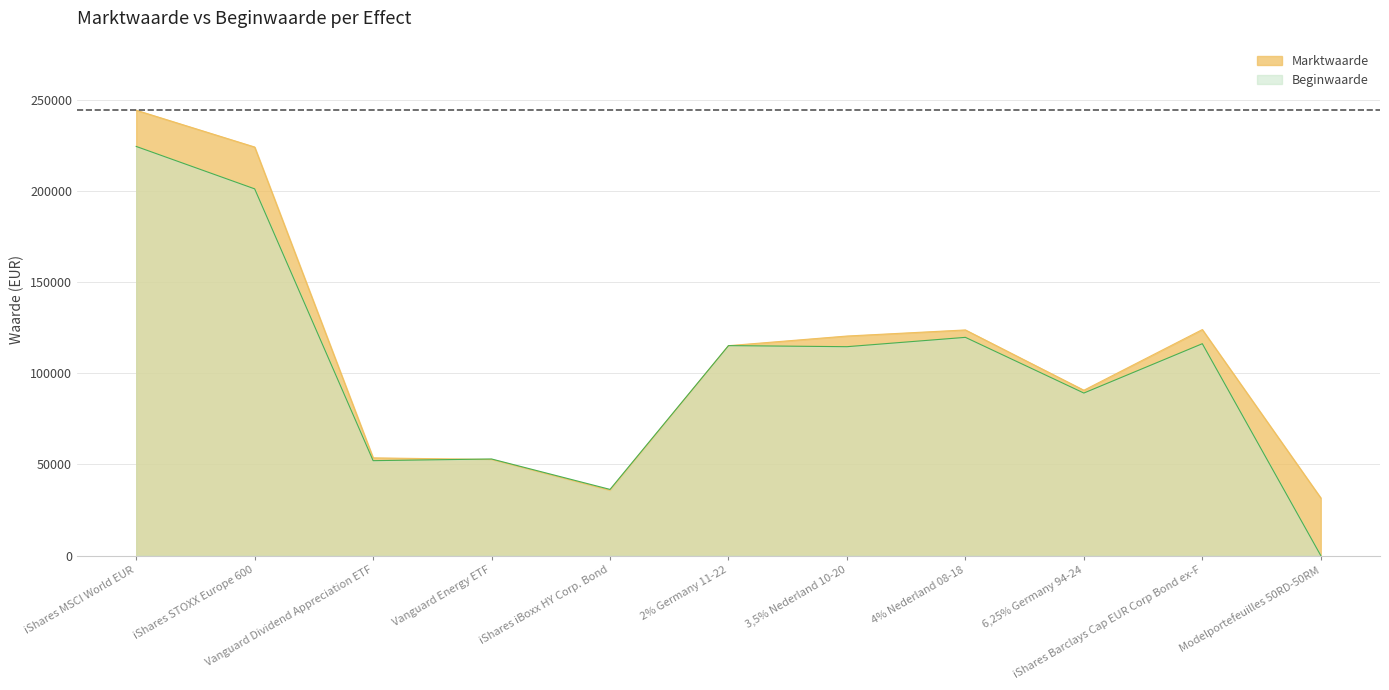

Rank the series by their maximum value, from highest to lowest.

Marktwaarde, Beginwaarde